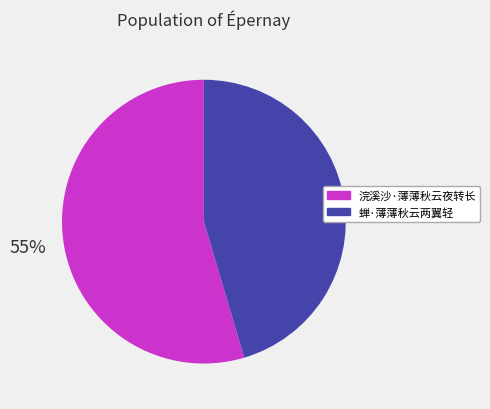

What is the largest slice in the pie chart?

浣溪沙·薄薄秋云夜转长